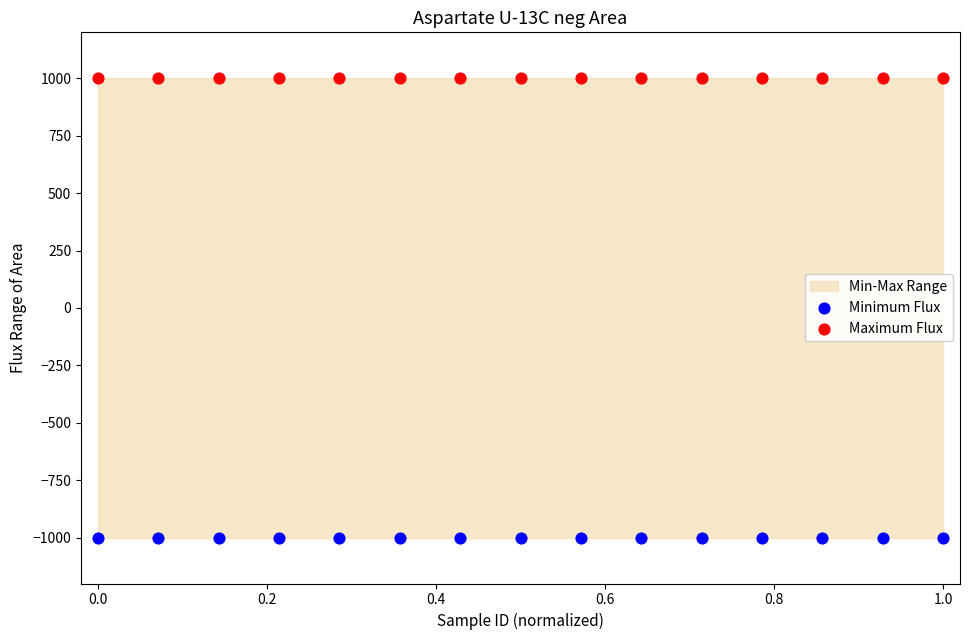

Which series reaches the minimum Y coordinate?

Minimum Flux